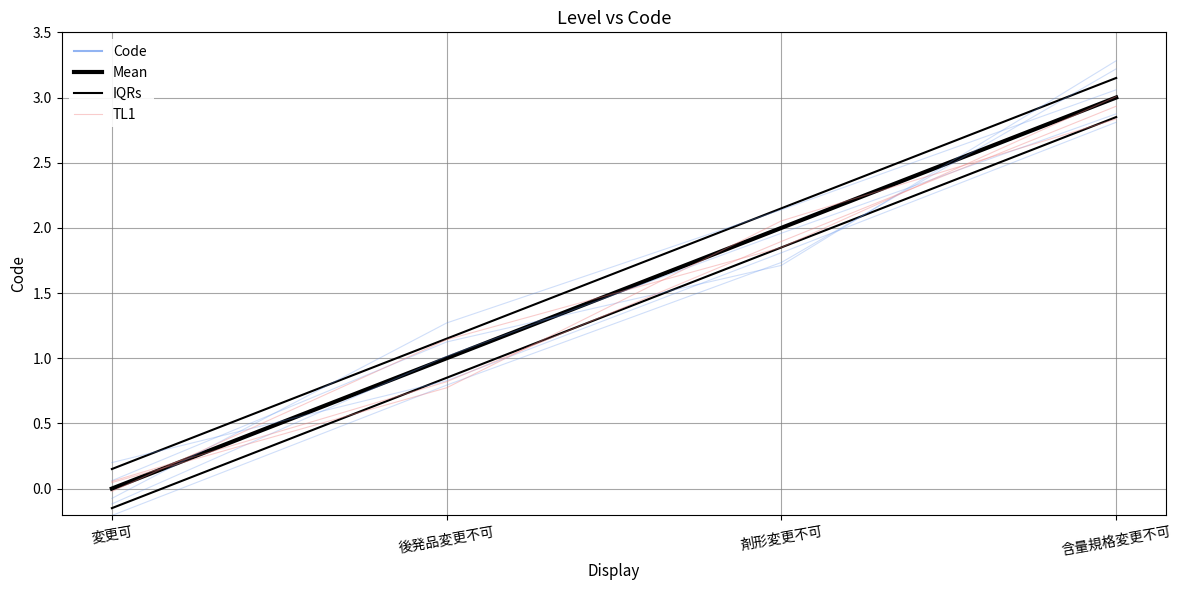

True or false: IQRs and TL1 cross at least once.

False